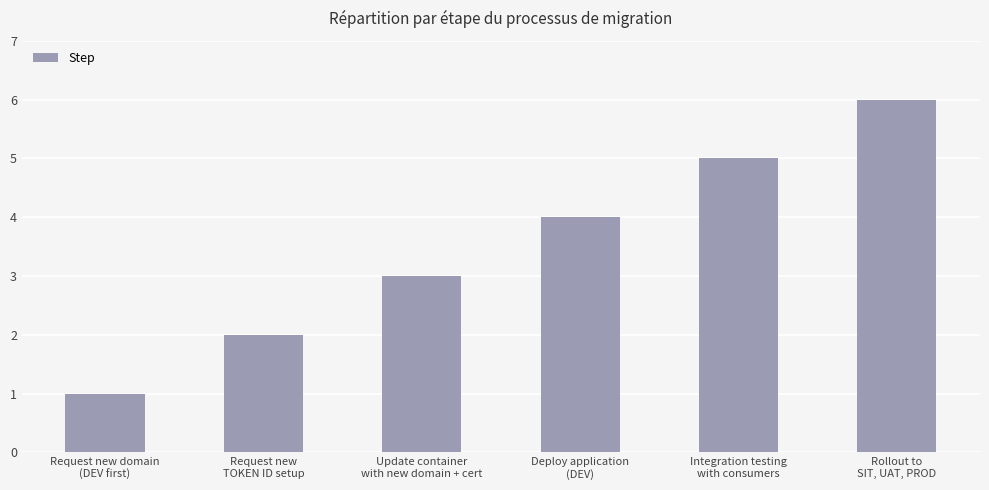

At which category does the chart reach its minimum across all series?

Request new domain
(DEV first)